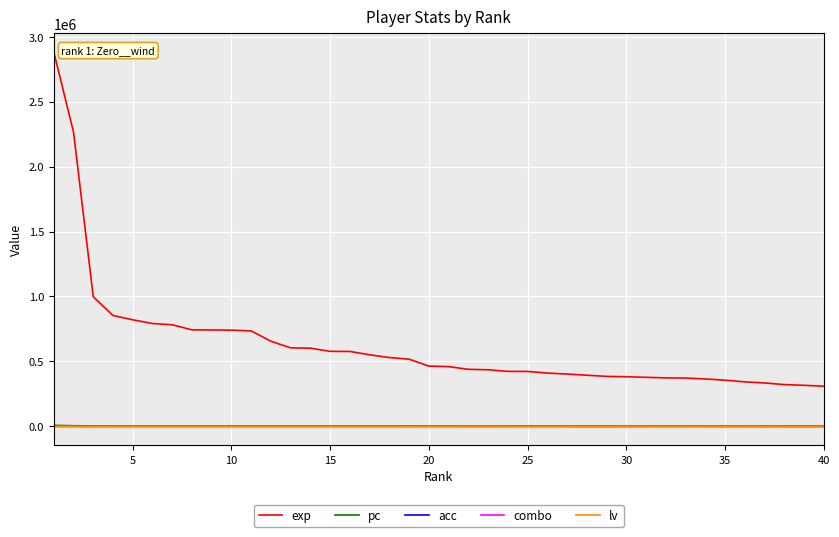

True or false: exp and lv cross at least once.

False